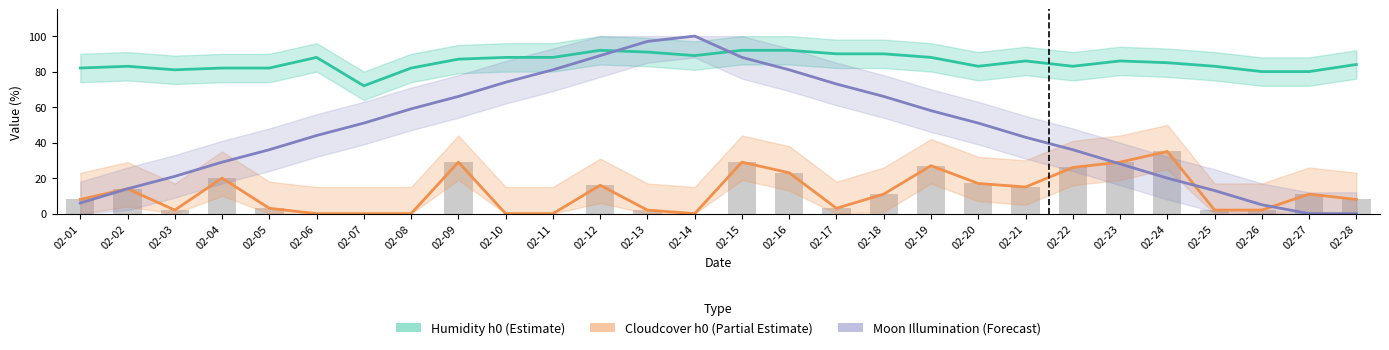

What are all the series names shown in the legend?

Humidity h0, Cloudcover h0, Moon Illumination